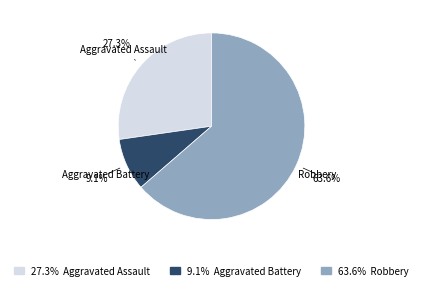

Does any single category account for the majority?

Yes